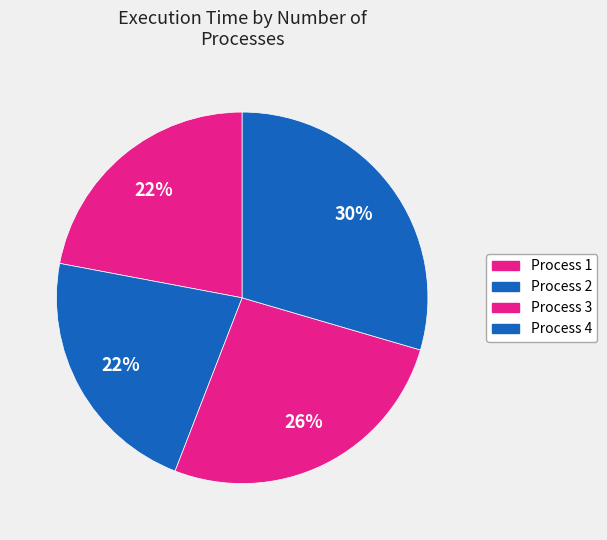

How many segments does this pie chart have?

4